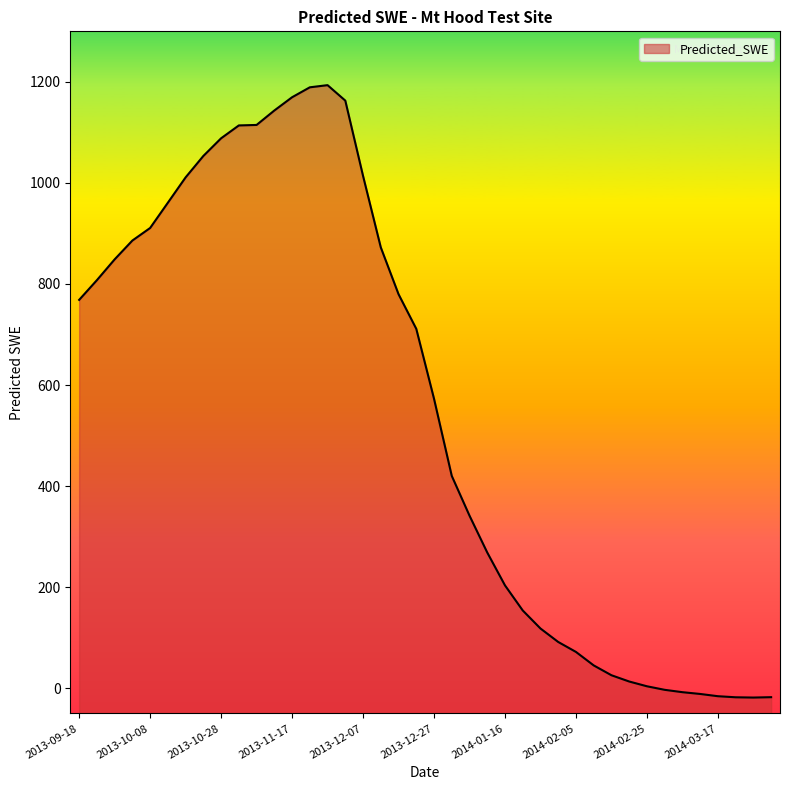

How many lines are shown in the chart?

1